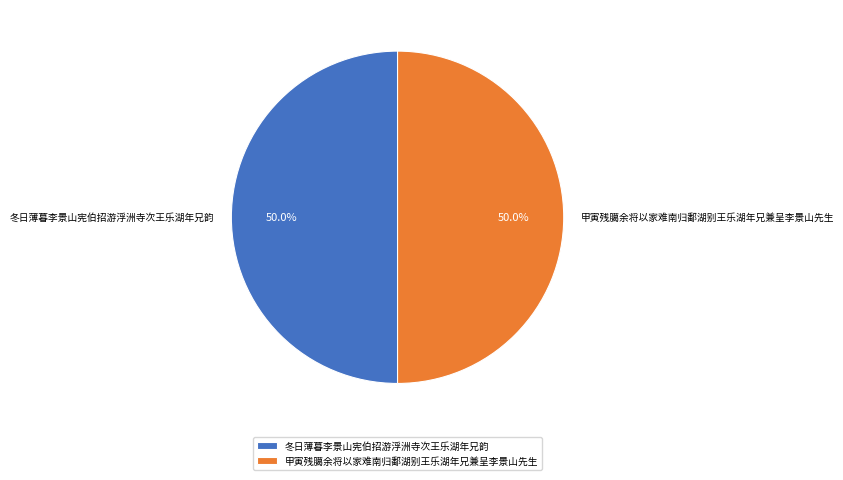

What is the total percentage of 冬日薄暮李景山宪伯招游浮洲寺次王乐湖年兄韵 and 甲寅残臈余将以家难南归鄱湖别王乐湖年兄兼呈李景山先生?

100.0%